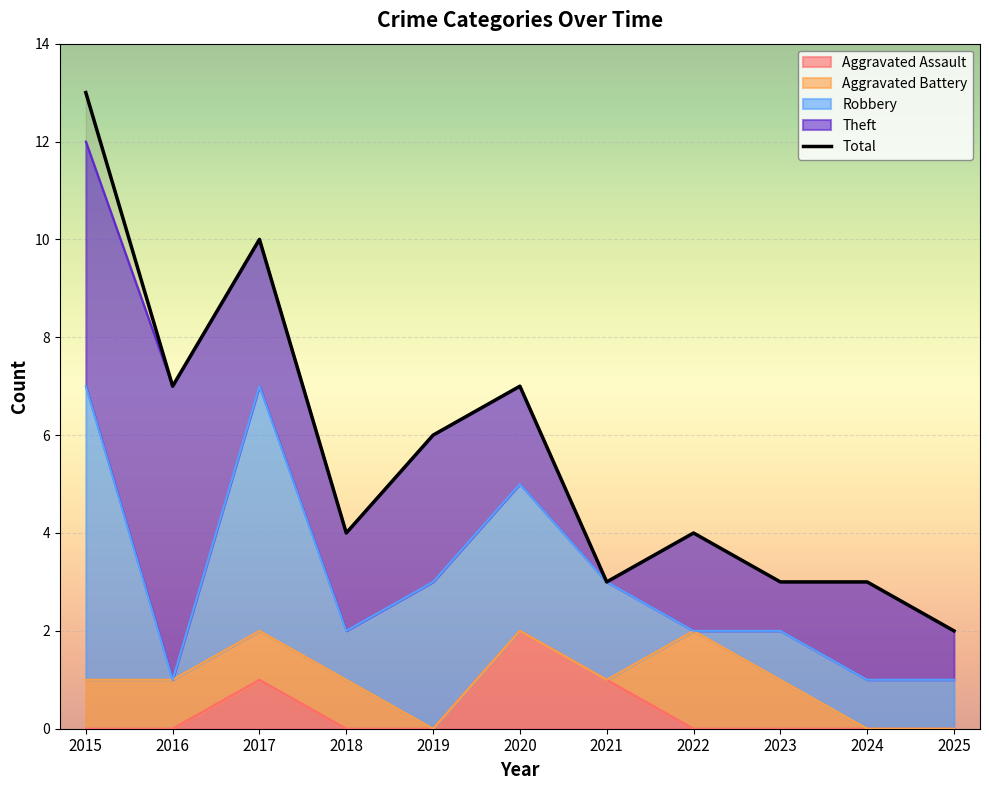

What is the value of the 6th point from the left?

7